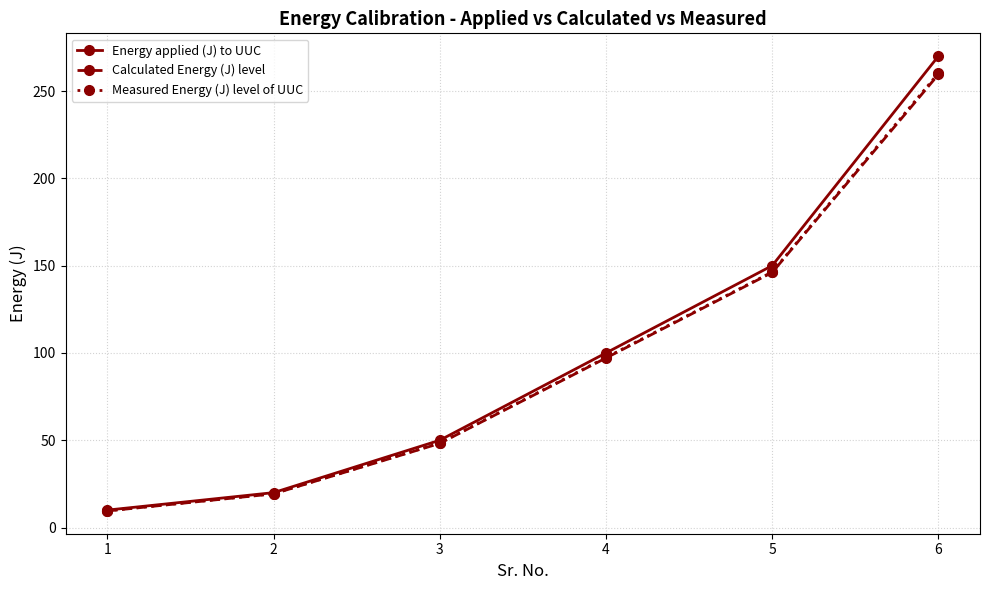

What is the greatest value displayed?

270.0